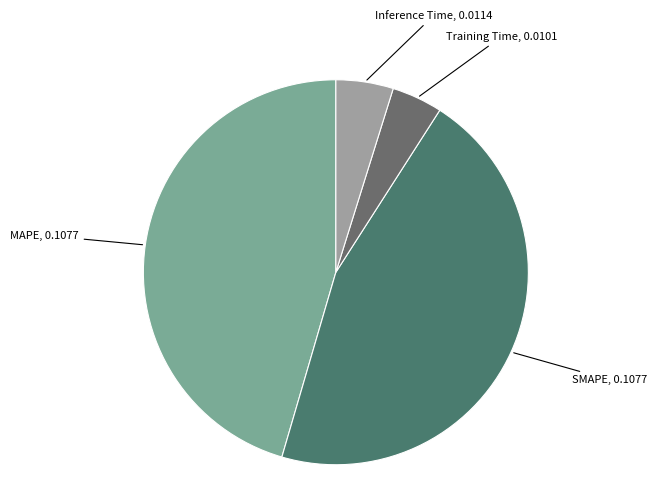

Combined, do Inference Time and Training Time account for over 50%?

No